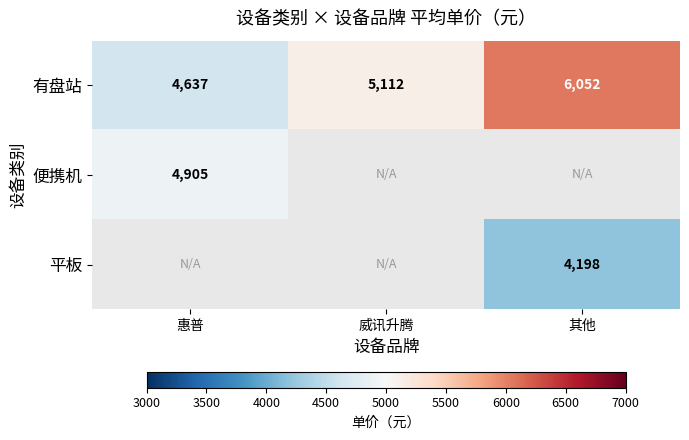

The value of 有盘站 at 威讯升腾 is 3440. True or false?

False